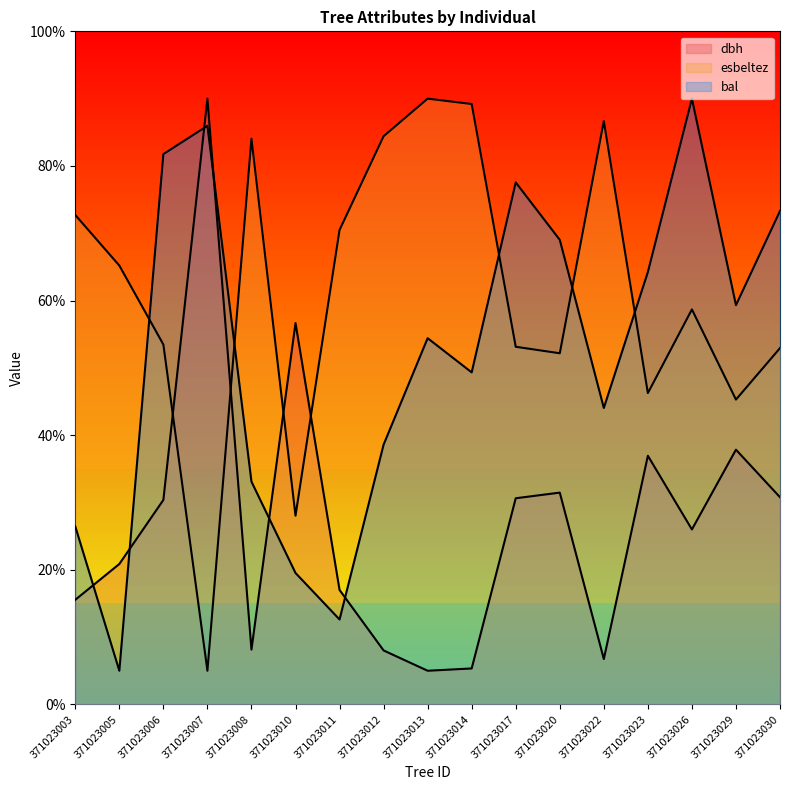

What is the value of the esbeltez point at the 12th from the left?

52.2